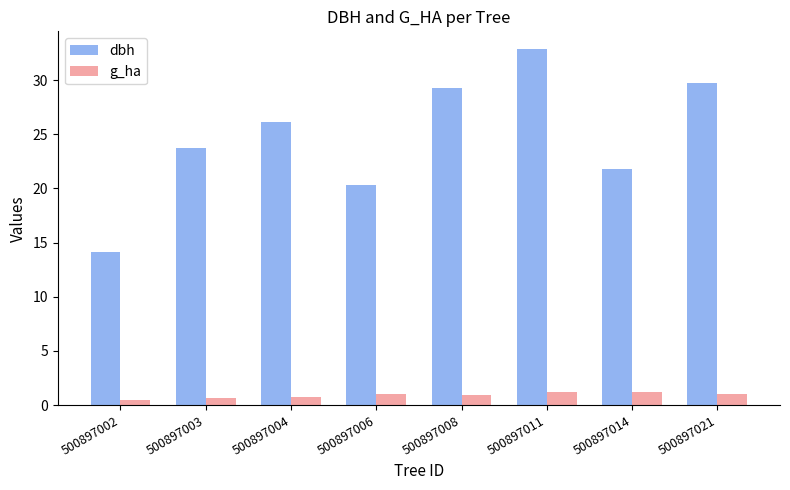

What is the maximum value for g_ha?

1.2